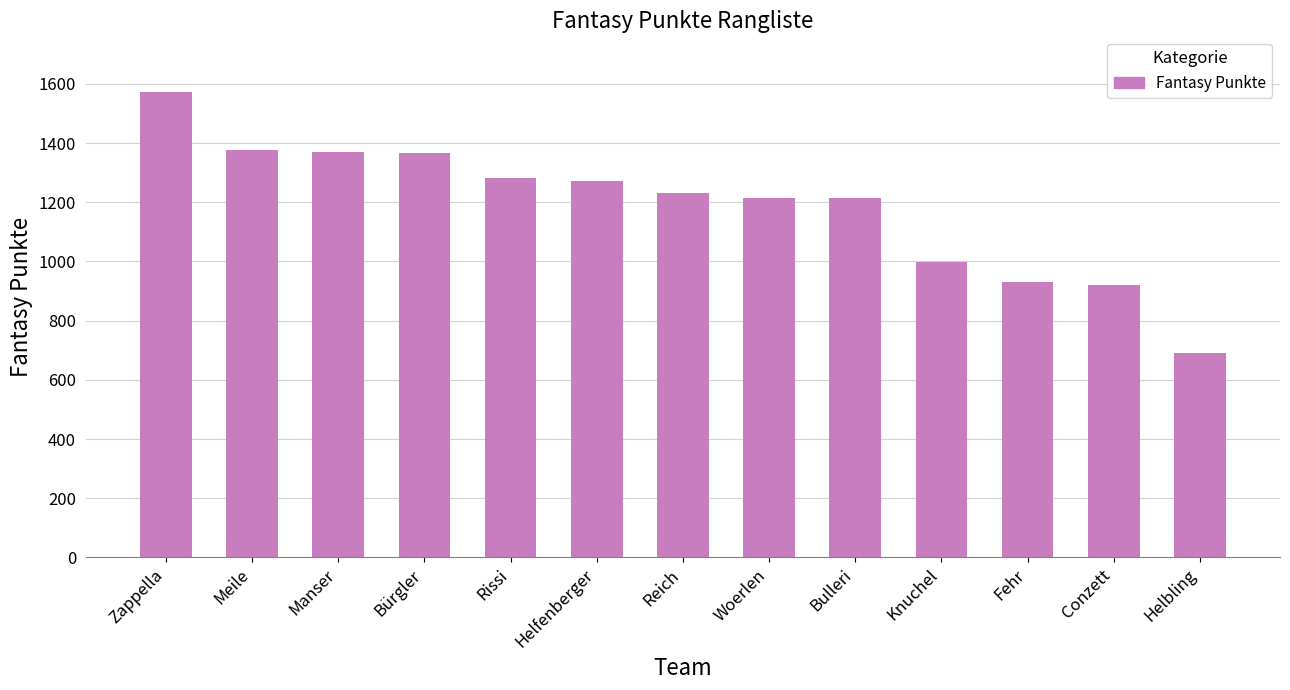

The chart shows a value of 1376 at Meile. True or false?

True